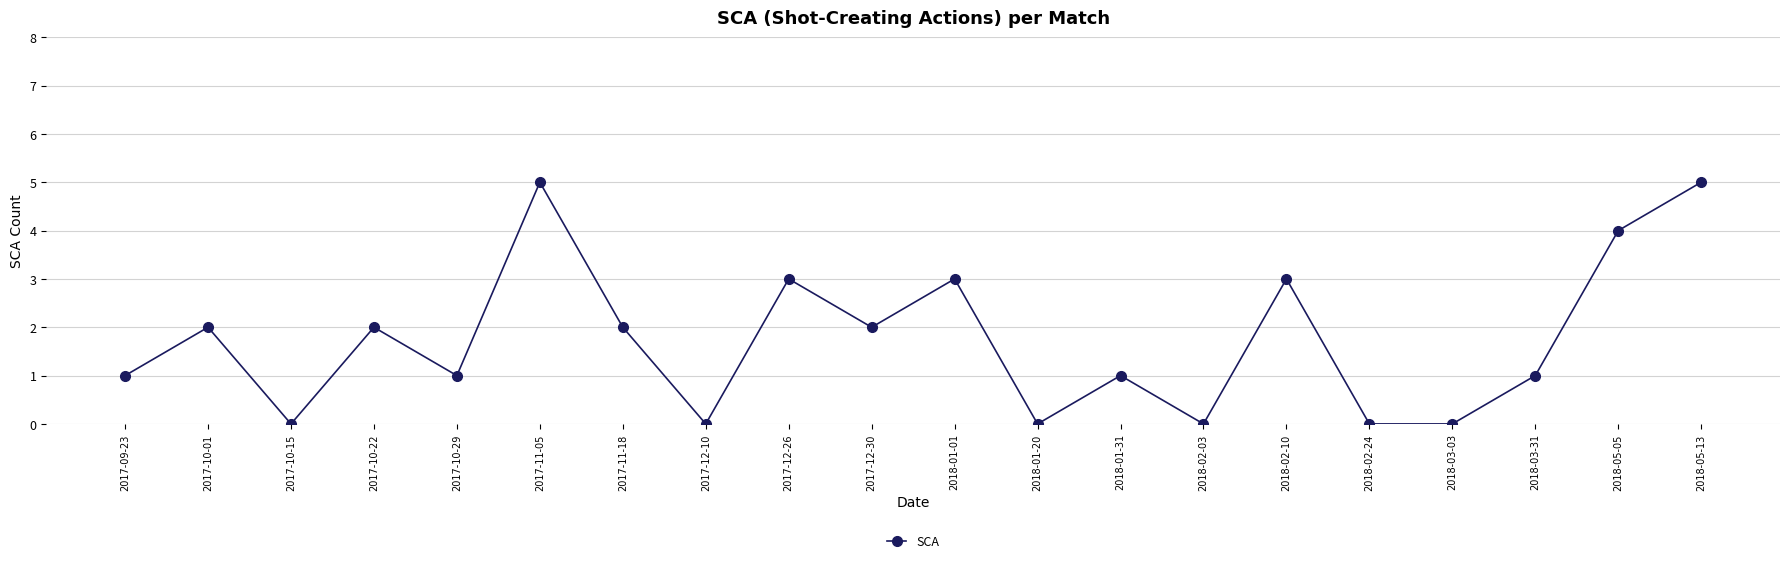

What is the value of the 2nd point from the left?

2